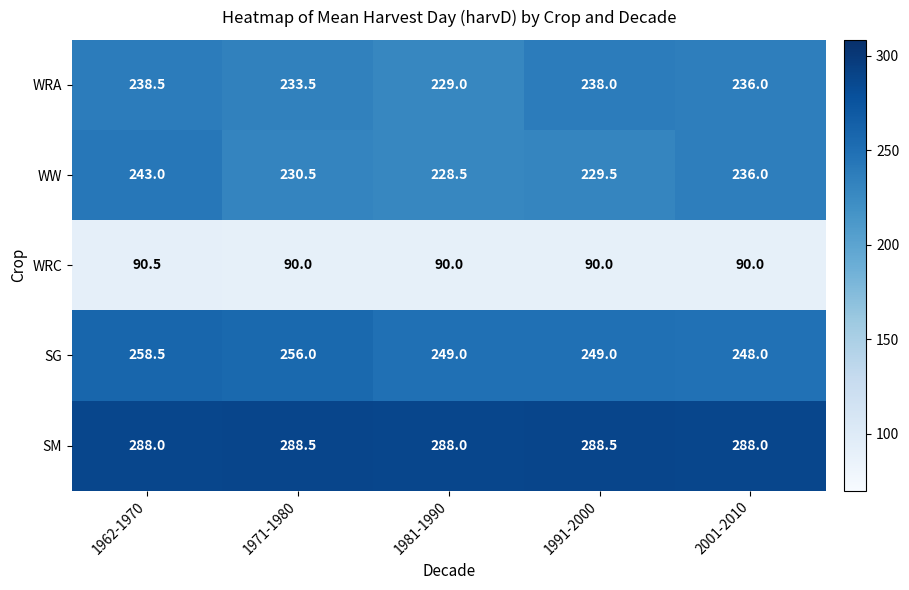

Rank the series by their maximum value, from lowest to highest.

WRC, WRA, WW, SG, SM